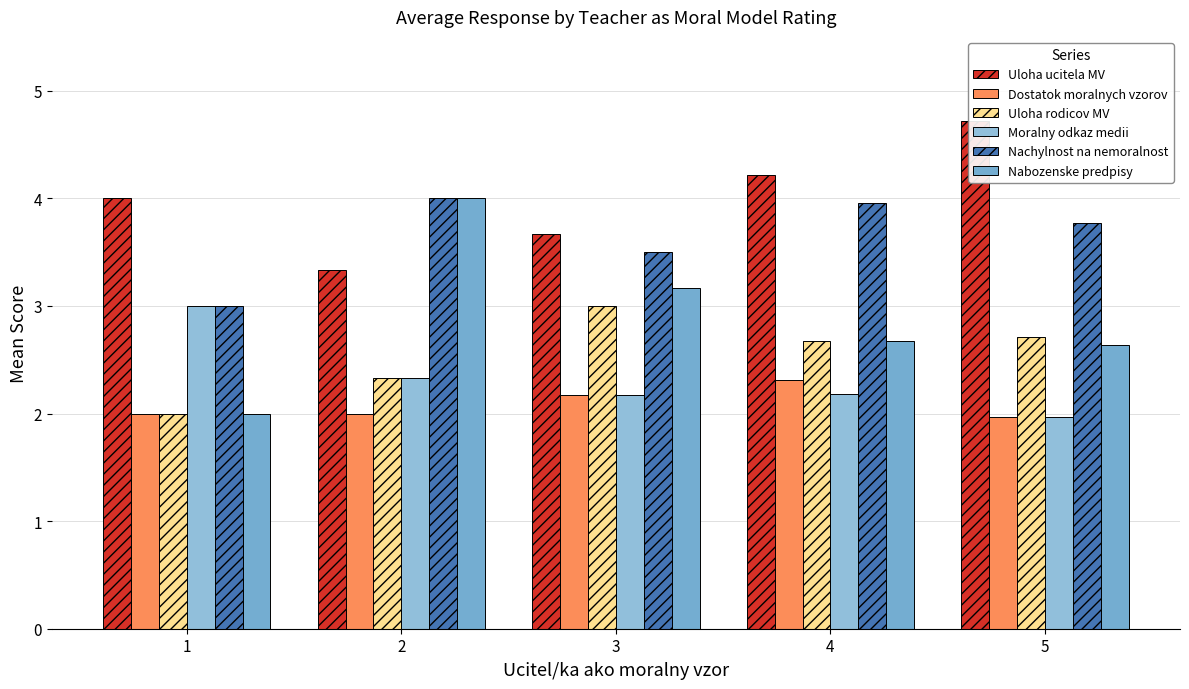

What is the sum of the Nachylnost na nemoralnost values at 4 and 1?

7.0